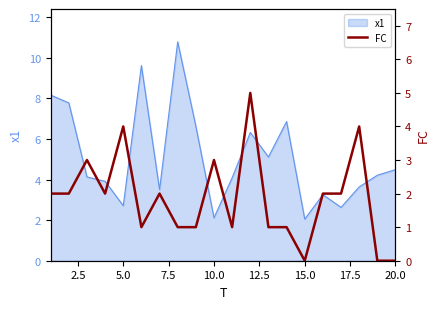

True or false: x1 has a value of 2.7 at 5.0.

True